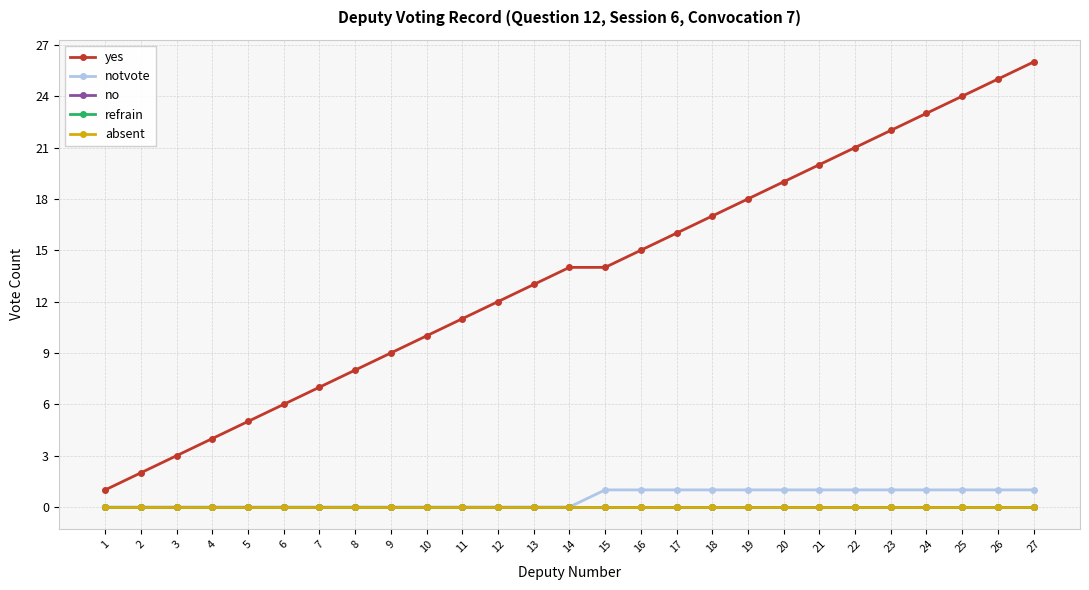

Rank the series by their maximum value, from highest to lowest.

yes, notvote, no, refrain, absent